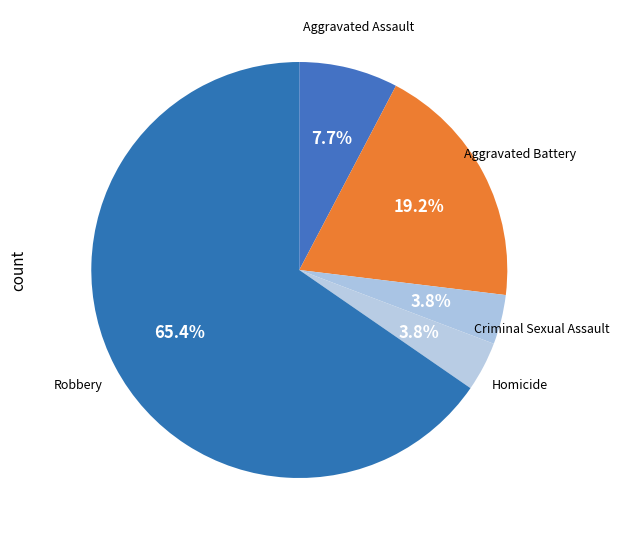

How many segments does this pie chart have?

5